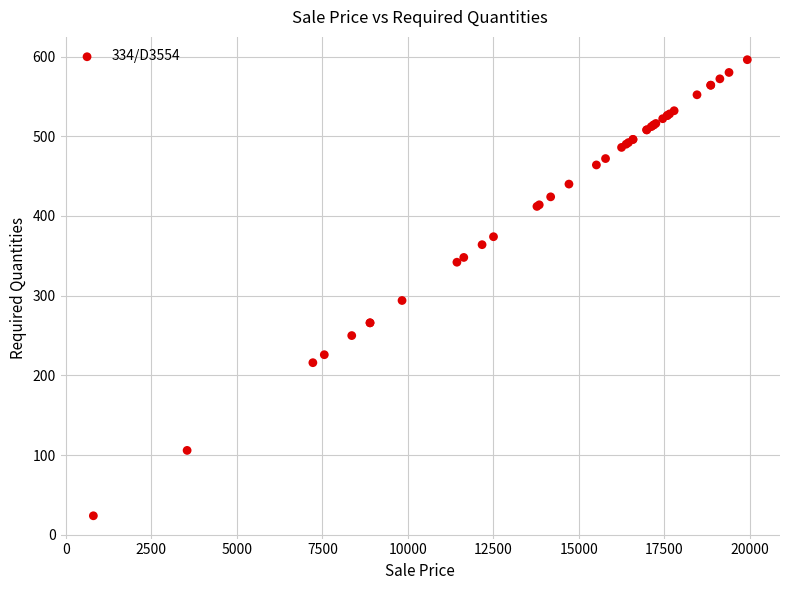

What Y value in the scatter plot is closest to 310?

294